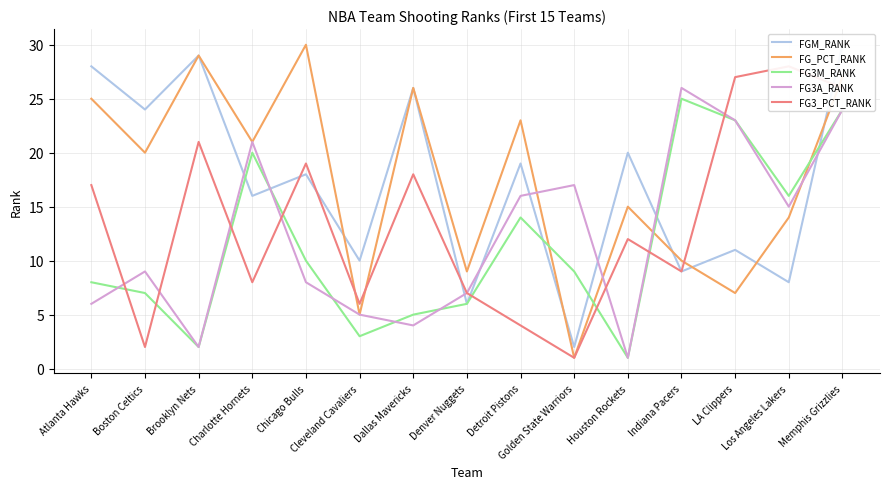

Which series has the largest range (max minus min)?

FG_PCT_RANK